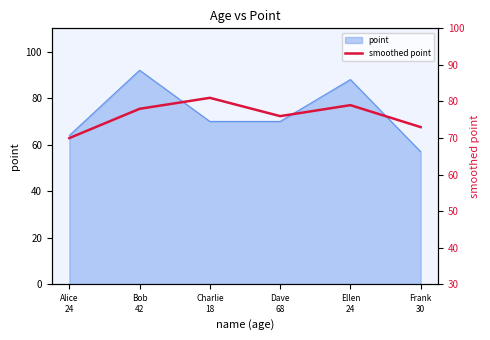

True or false: the data shows 105 at Dave
68.

False